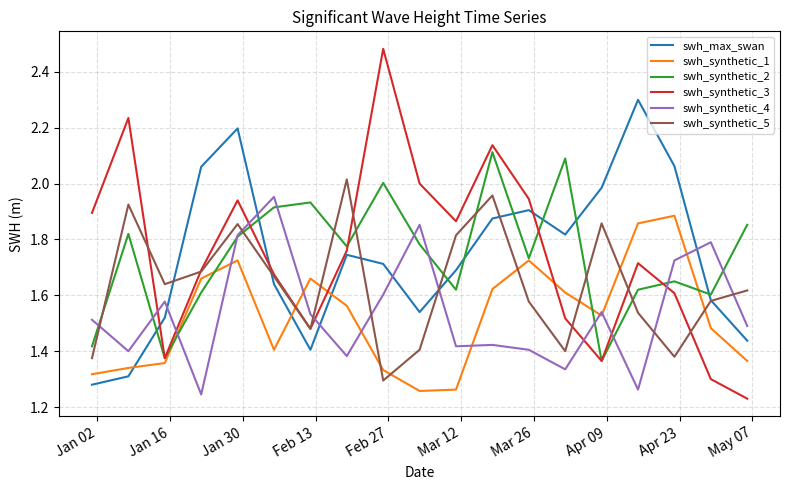

How many times do swh_synthetic_4 and swh_synthetic_1 cross each other?

8